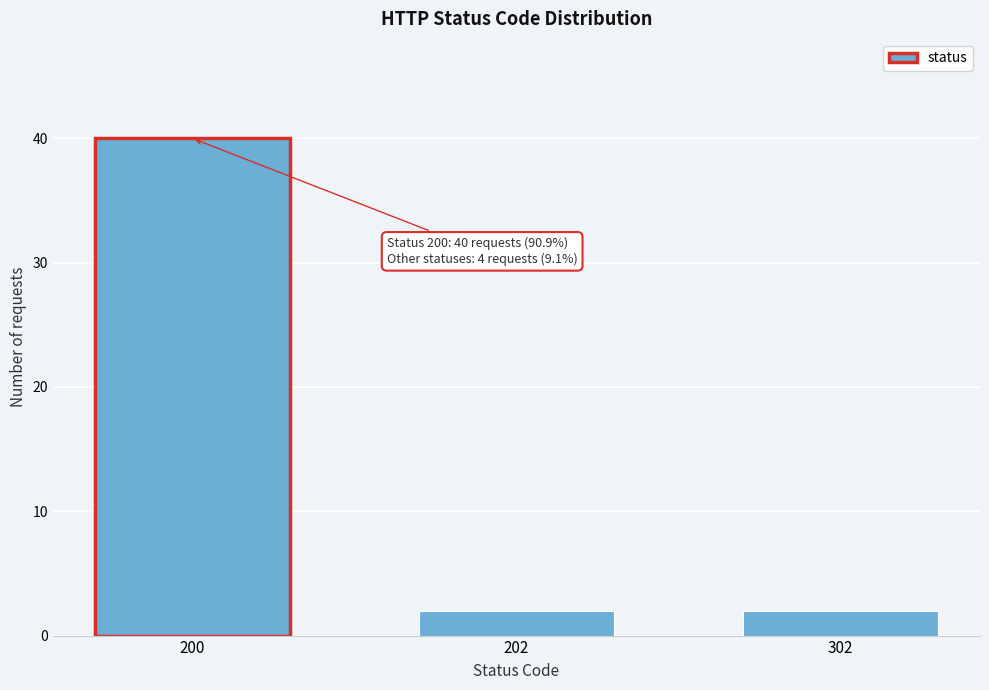

Reading right to left, what are all the values shown in this chart?

302=2	202=2	200=40